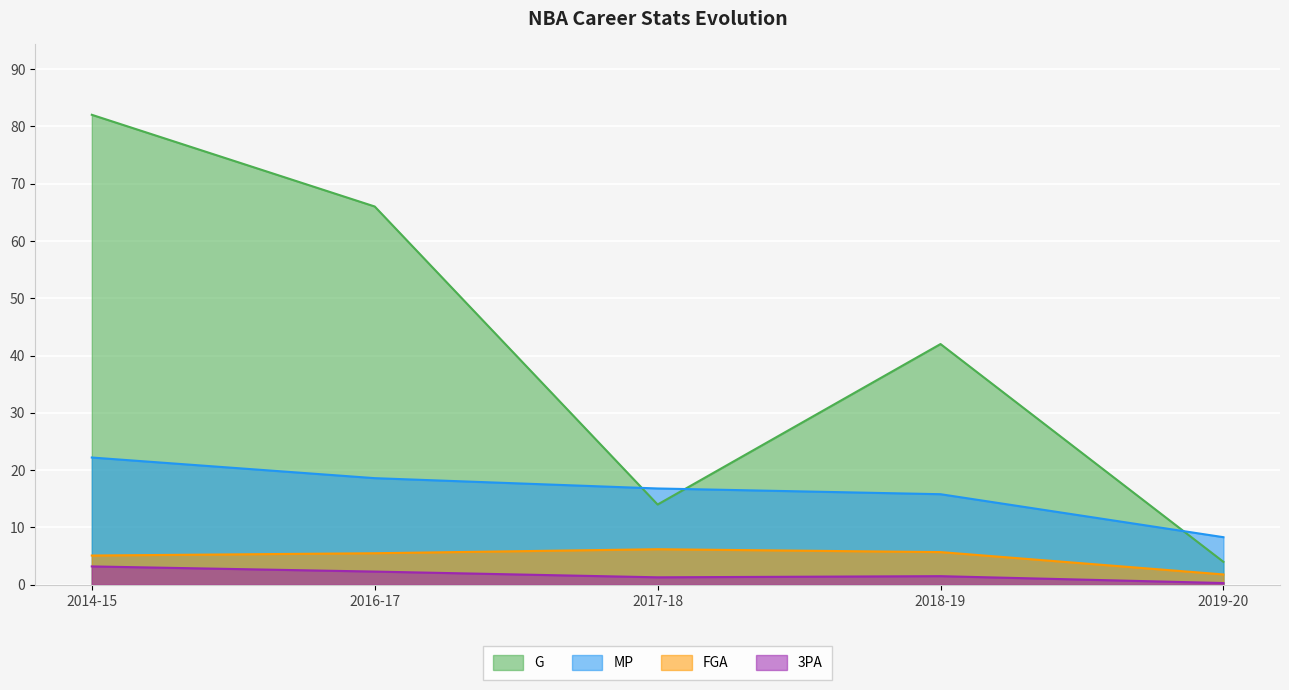

Which series has the largest total across all categories?

G